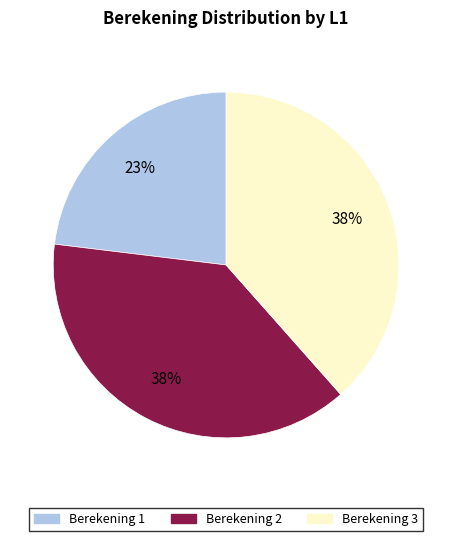

Between Berekening 1 and Berekening 3, which is larger?

Berekening 3